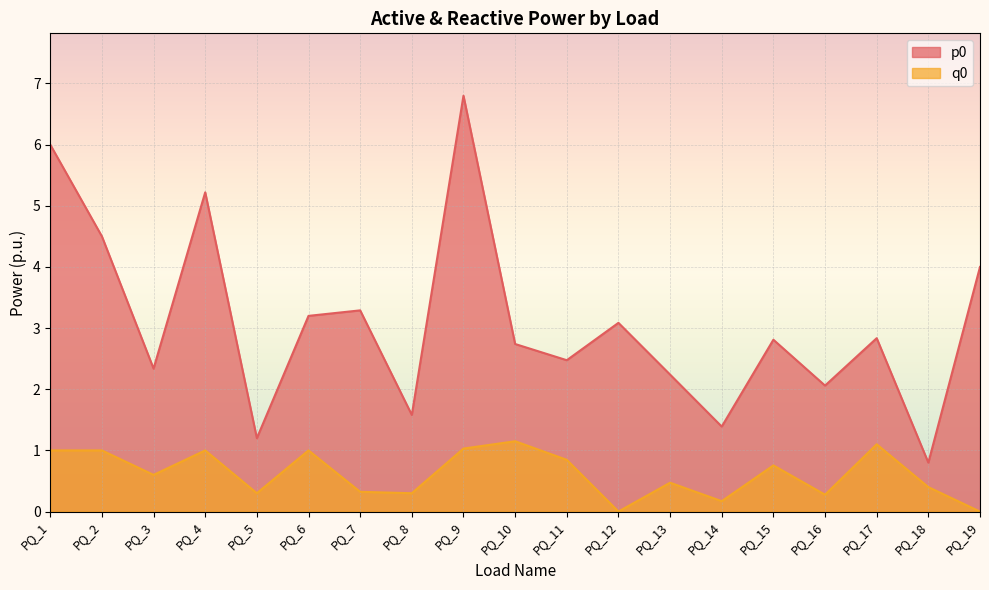

Which series changed the most between PQ_13 and PQ_18?

p0